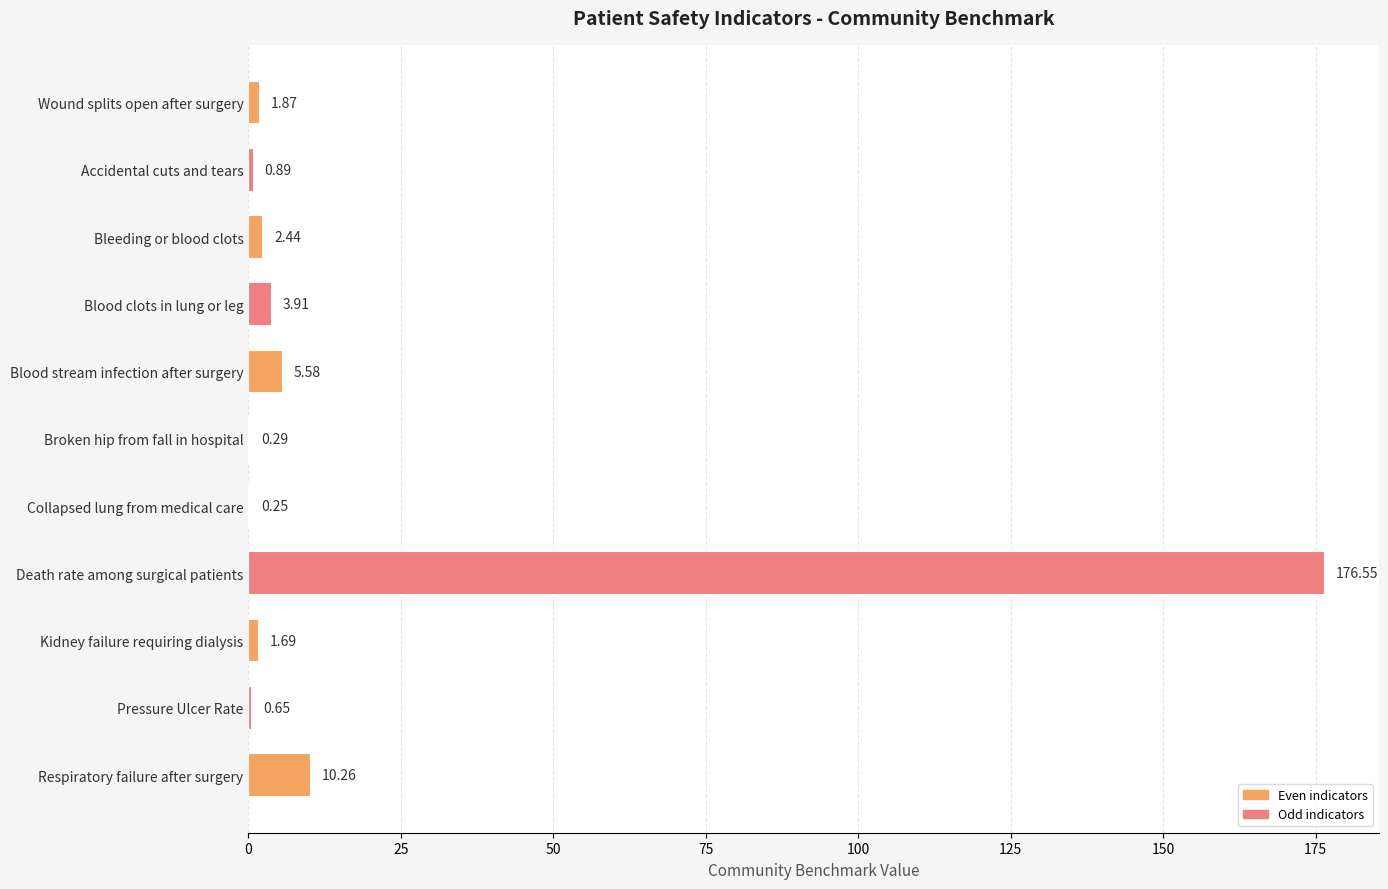

What is the ratio of the value at Wound splits open after surgery to the value at Blood clots in lung or leg?

0.5